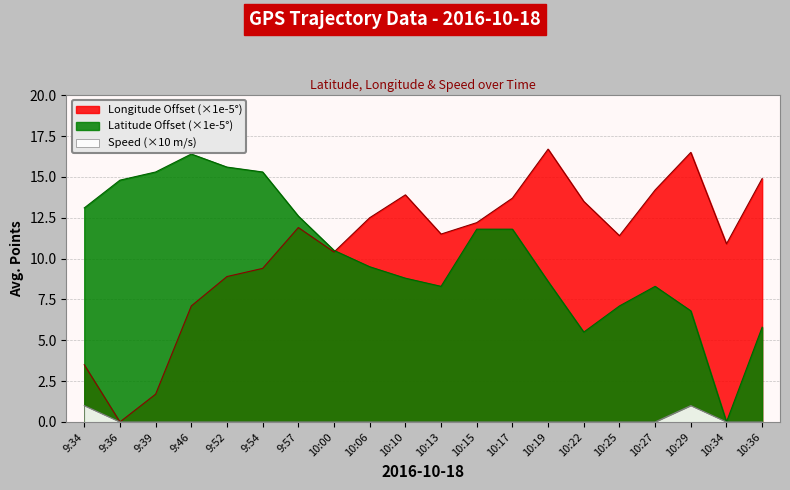

True or false: Speed and Longitude_offset cross at least once.

False